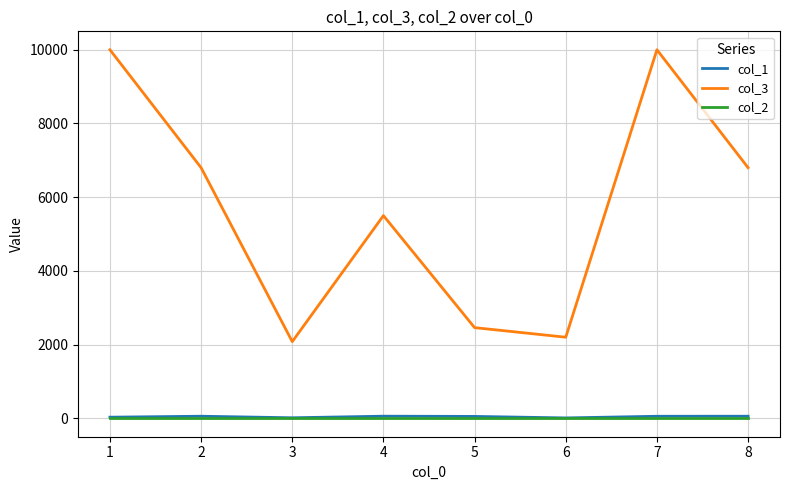

Which series has the largest total across all categories?

col_3